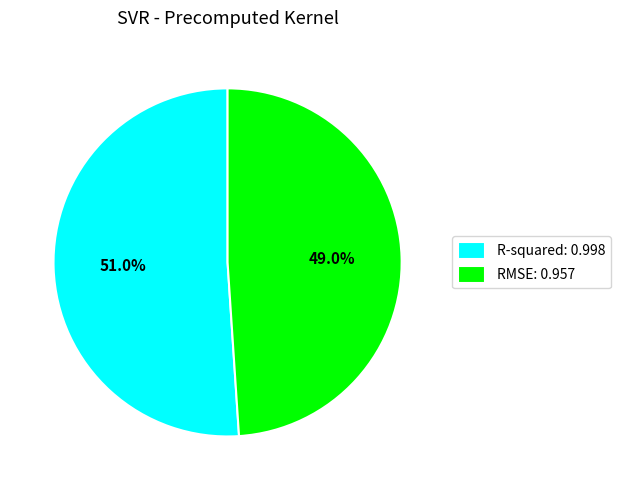

To the nearest percent, what is the average slice percentage?

50%